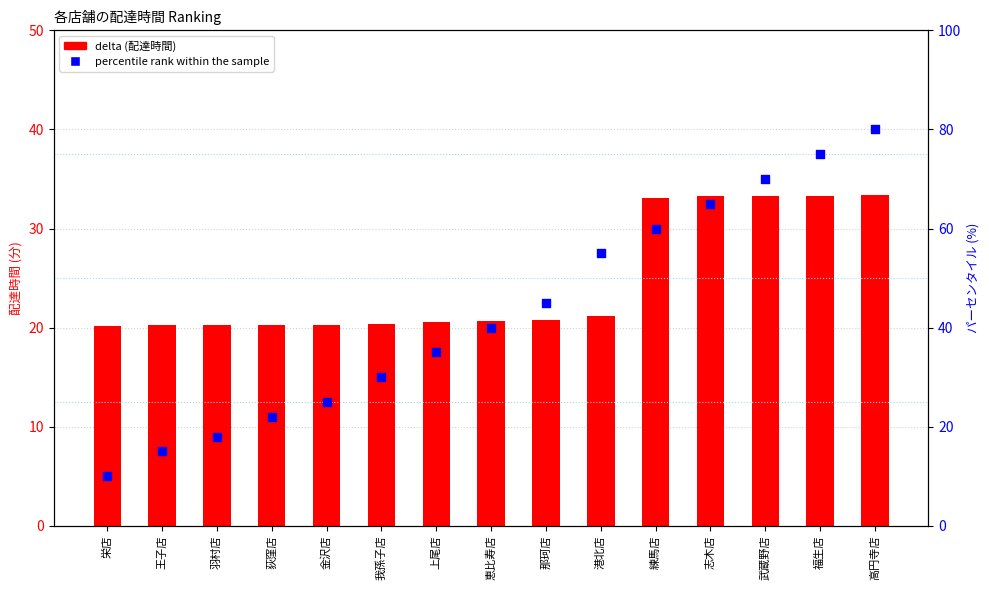

Which series contains the lowest Y value?

percentile rank within the sample